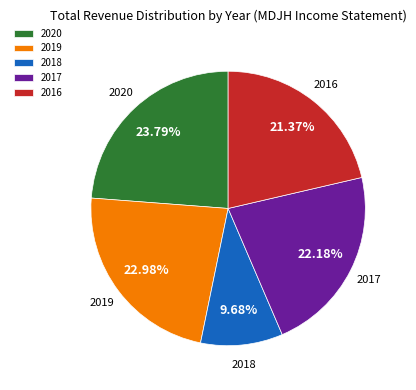

Combined, do 2018 and 2020 account for over 50%?

No